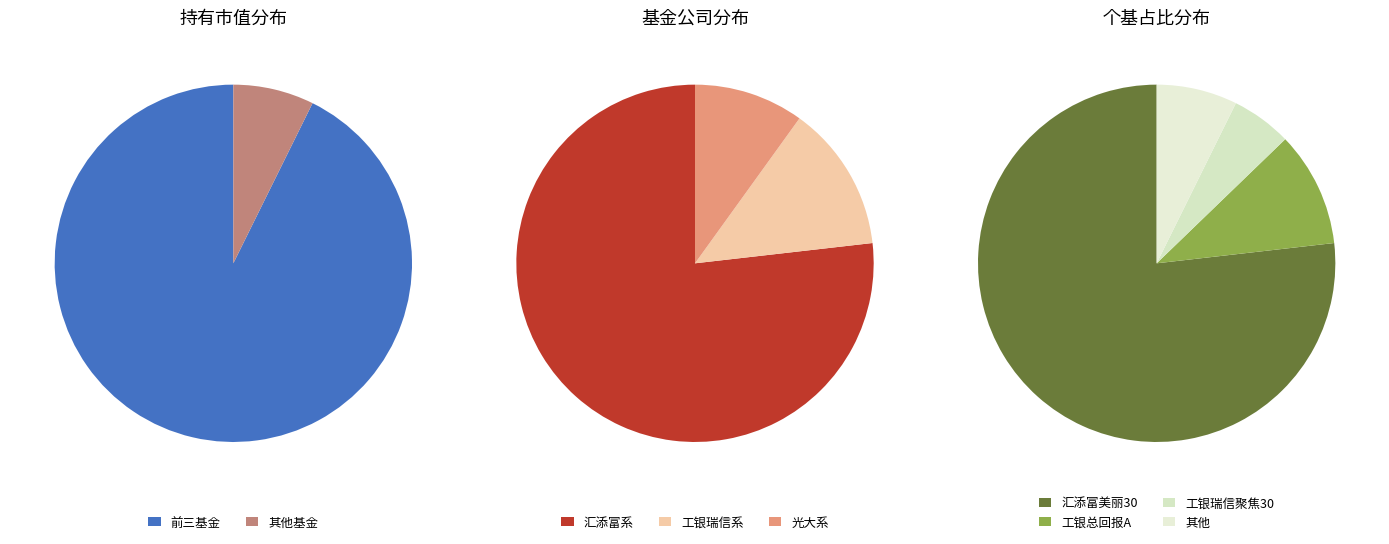

Which category has the biggest portion of the pie?

汇添富美丽30混合